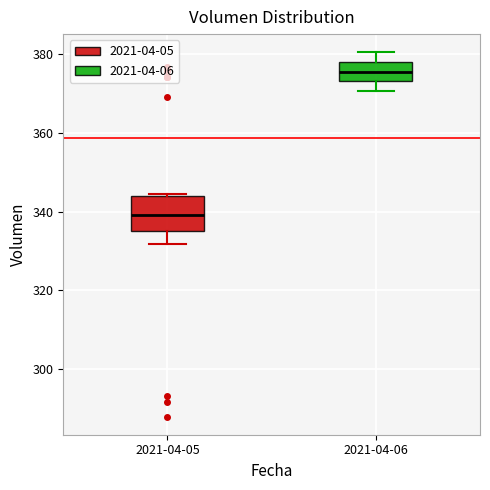

Reading left to right, transcribe this box plot: for each box, give where its median line is, the range the box spans, and where its two whiskers end, as read against the y-axis. The values are not printed on the chart, so give them approximately, as read against the axis.

2021-04-05: median 340, box 334 to 344, whiskers 332 to 344
2021-04-06: median 376, box 374 to 378, whiskers 370 to 380